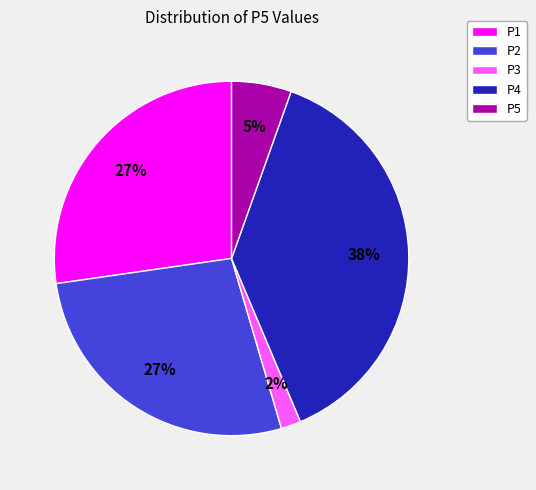

To the nearest percent, what is the average slice percentage?

20%